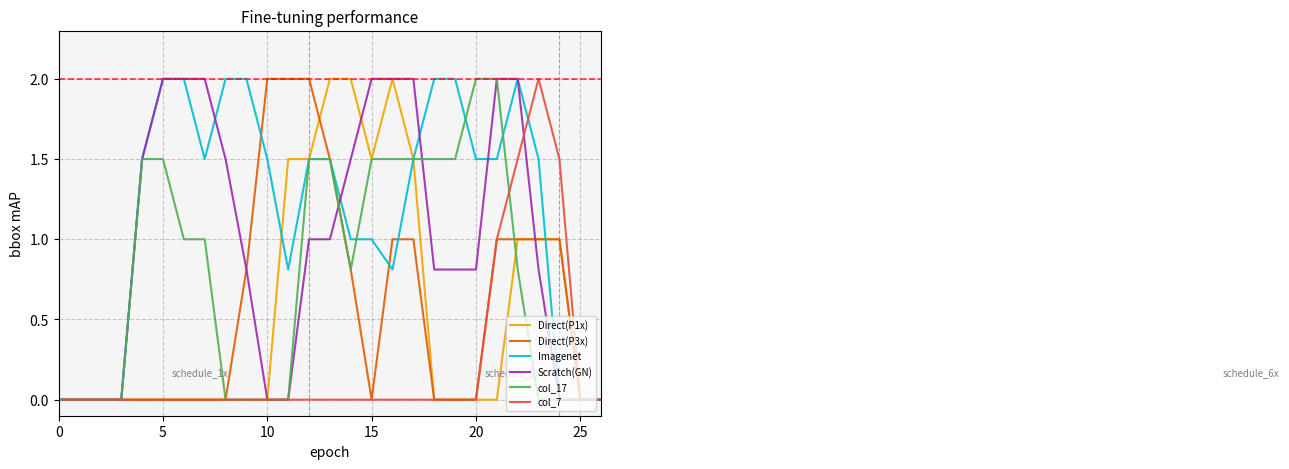

What is the maximum value for col_17?

2.0